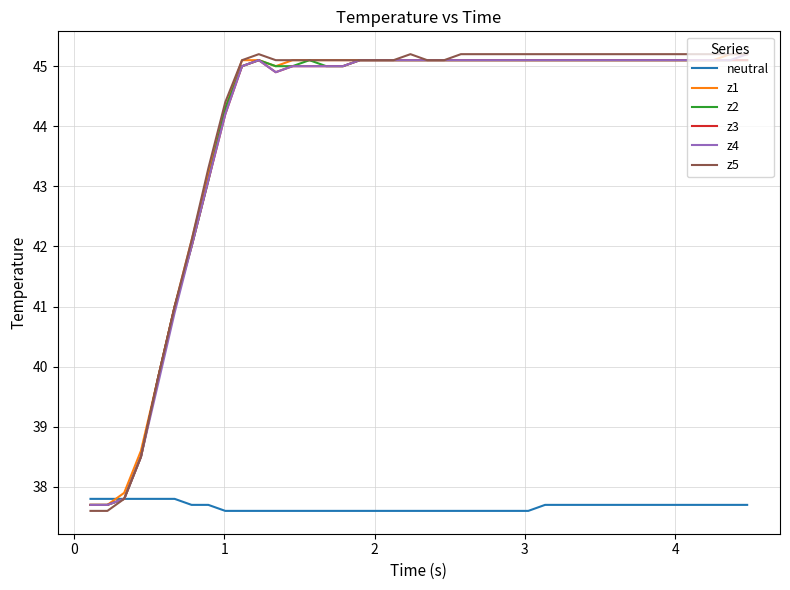

What is the minimum value for z5?

37.6